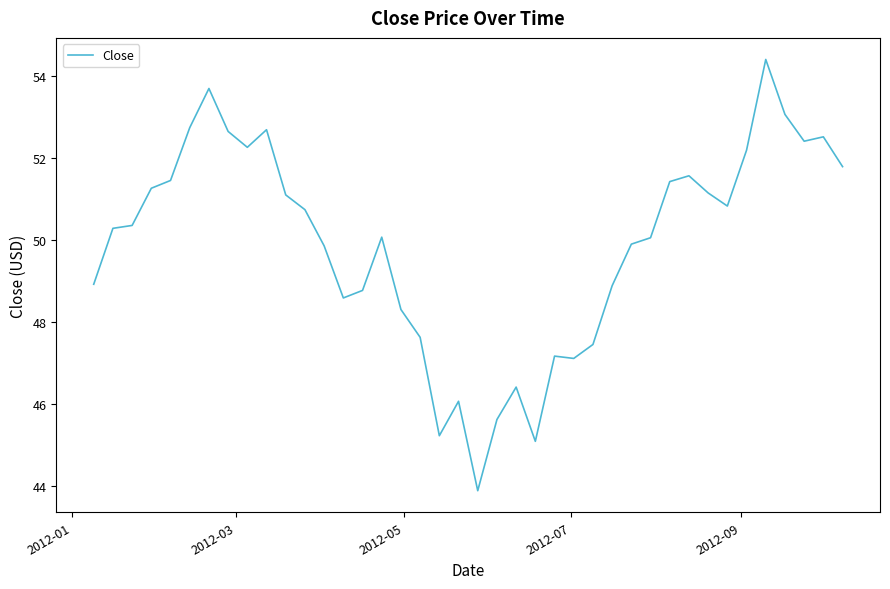

How many lines are shown in the chart?

1